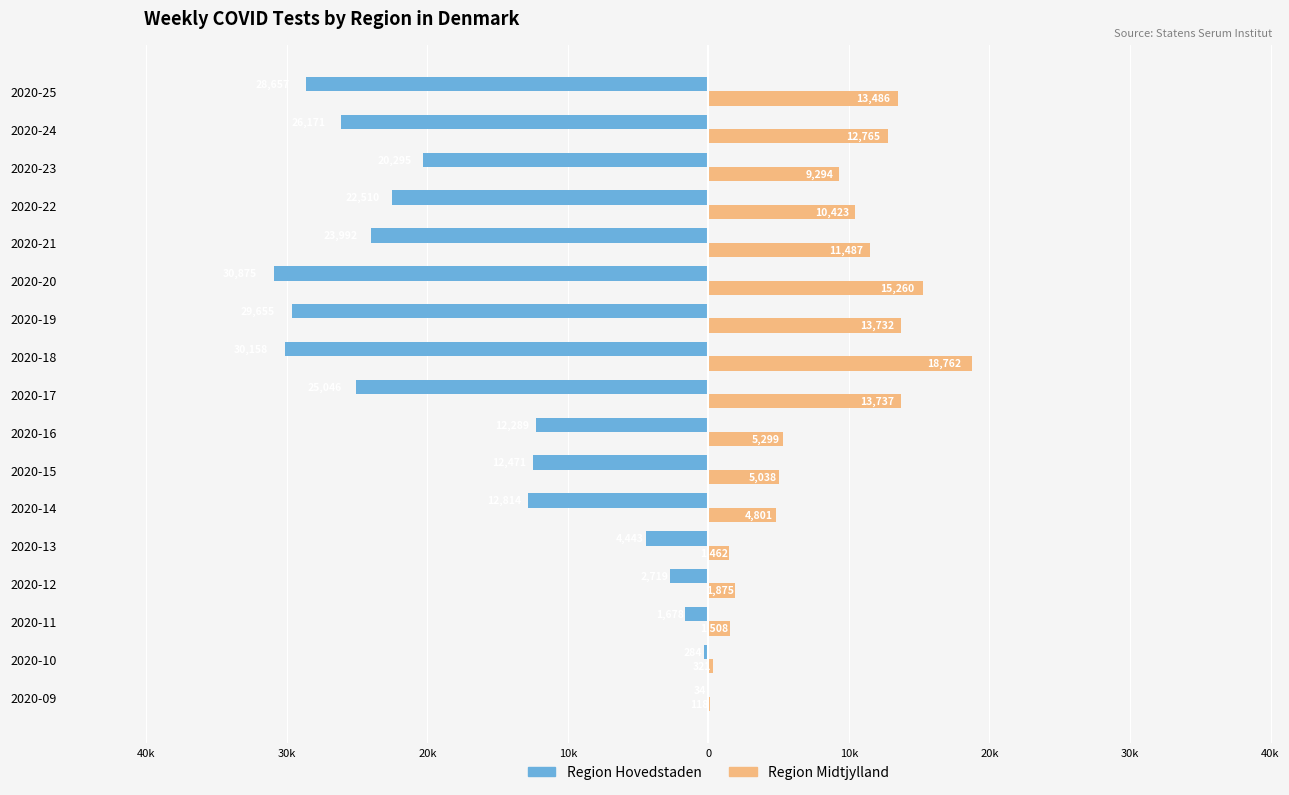

What is the average value of the Region Hovedstaden series?

-16711